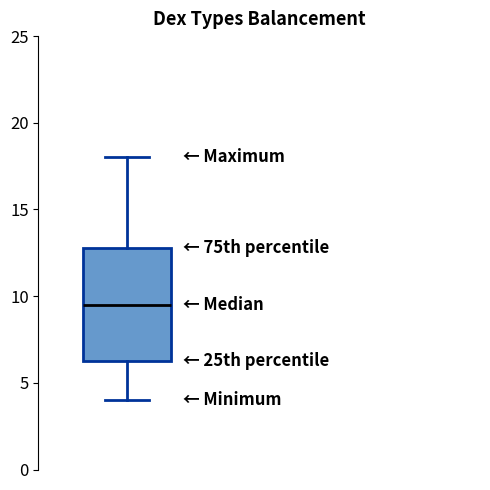

Transcribe this box plot: give where the median line is, the range the box spans, and where the two whiskers end, as read against the y-axis. The values are not printed on the chart, so give them approximately, as read against the axis.

median 9.5, box 6.5 to 13.0, whiskers 4.0 to 18.0